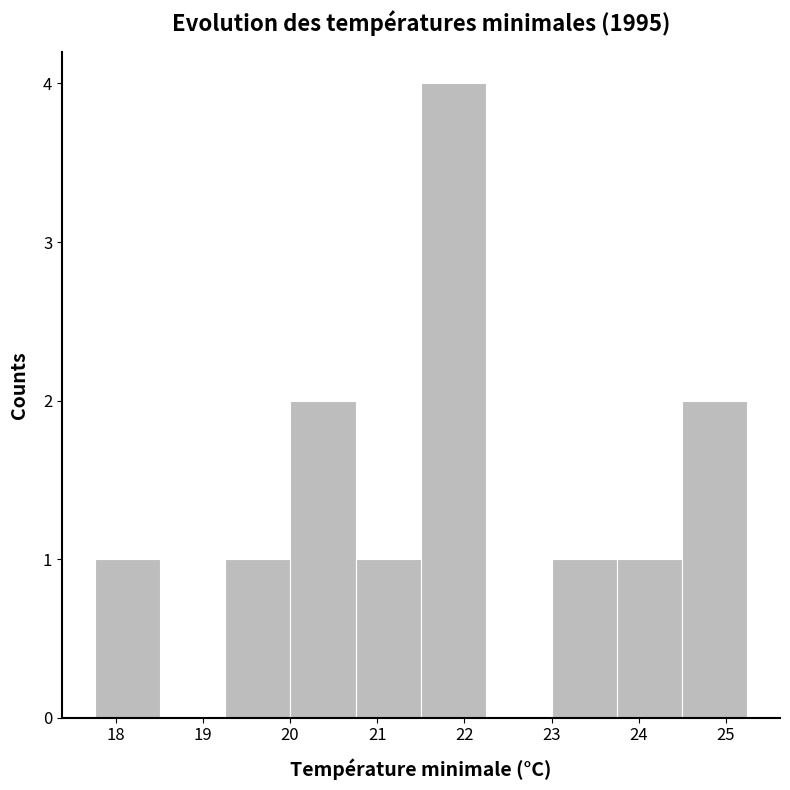

Reading left to right, transcribe this chart: for each bar, give the range it covers on the x-axis and its height. Neither the bar edges nor the heights are printed on the chart, so give them approximately, as read against the axes.

17.8 to 18.5: 1
18.5 to 19.3: 0
19.3 to 20.0: 1
20.0 to 20.8: 2
20.8 to 21.5: 1
21.5 to 22.3: 4
22.3 to 23.0: 0
23.0 to 23.7: 1
23.7 to 24.5: 1
24.5 to 25.2: 2